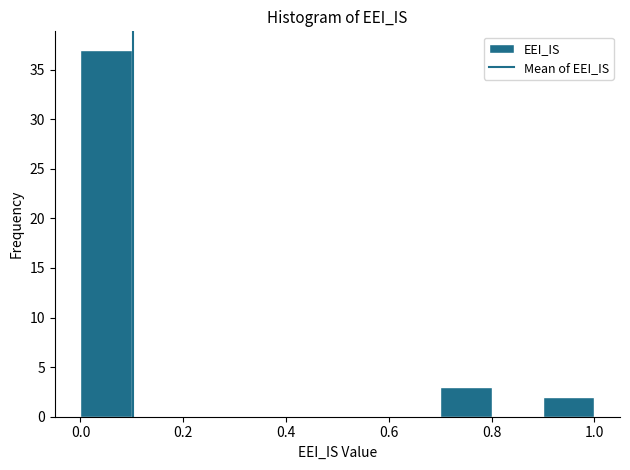

Which range on the x-axis has the tallest bar?

0.0 to 0.1